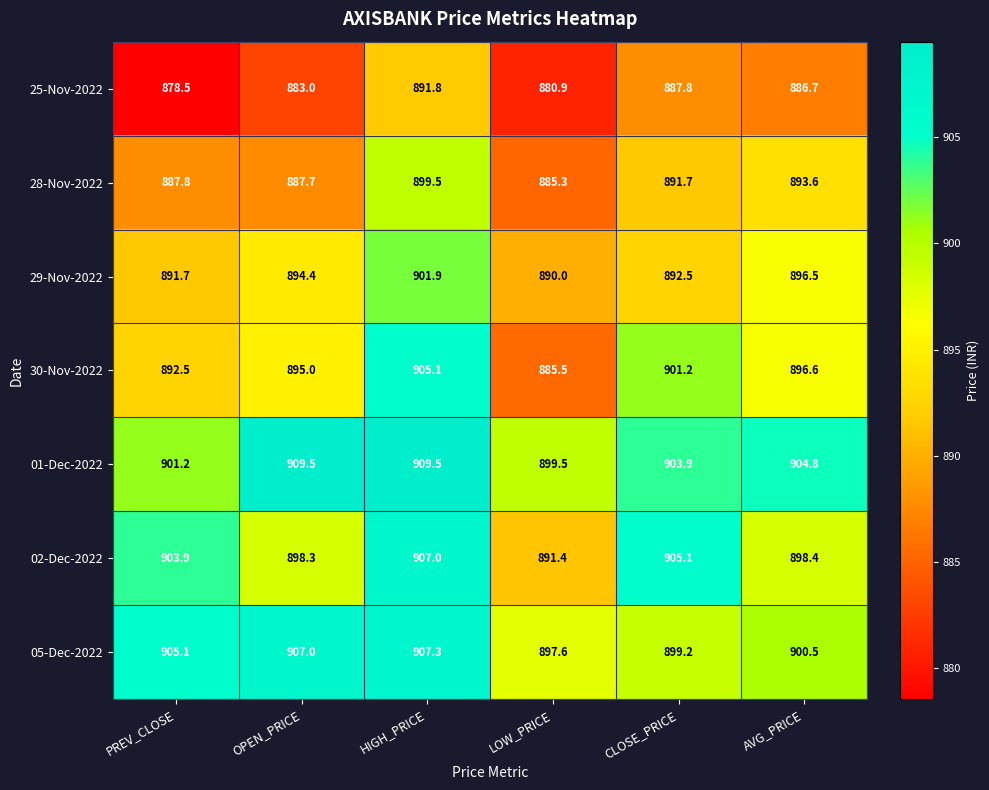

At AVG_PRICE, list the series in order from smallest to largest.

25-Nov-2022, 28-Nov-2022, 29-Nov-2022, 30-Nov-2022, 02-Dec-2022, 05-Dec-2022, 01-Dec-2022